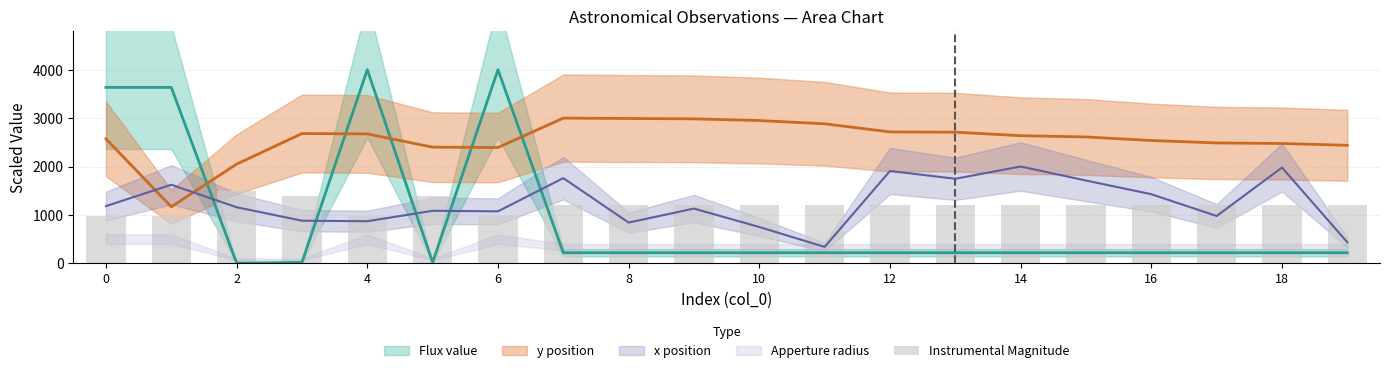

Where does the data first go above 1203?

2